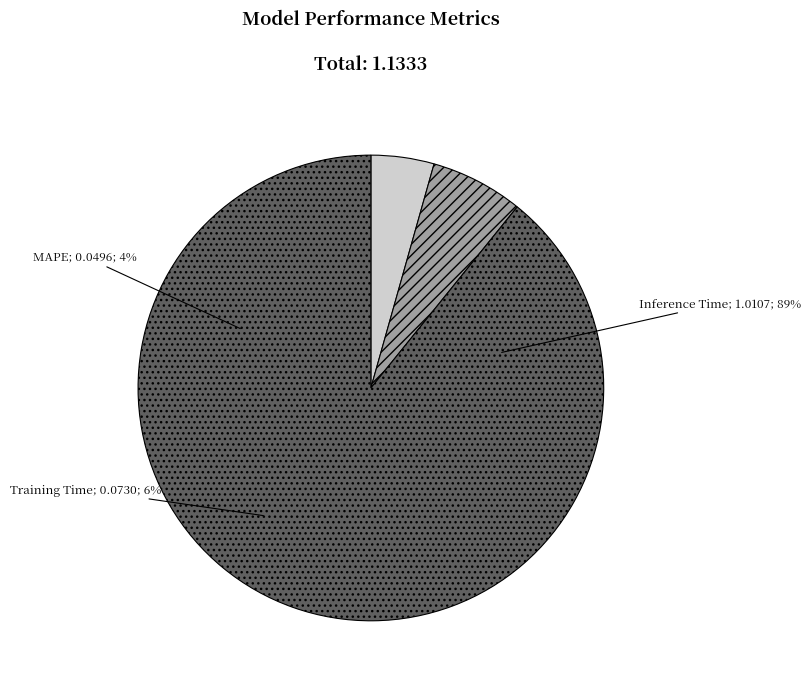

How many segments does this pie chart have?

3